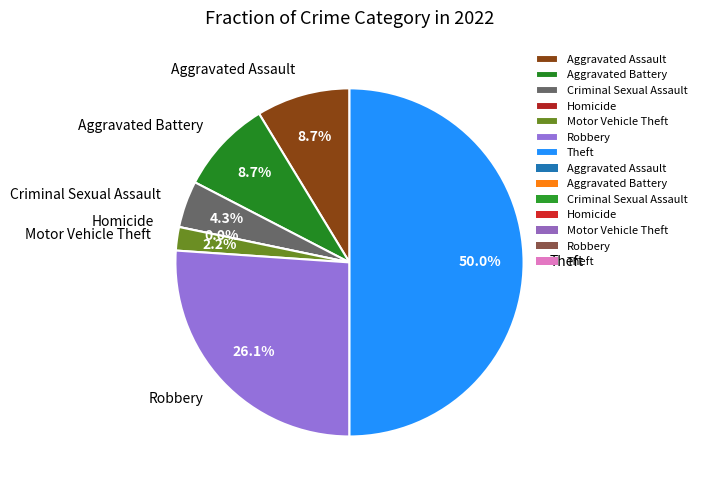

Does Aggravated Assault represent more than half of the total?

No